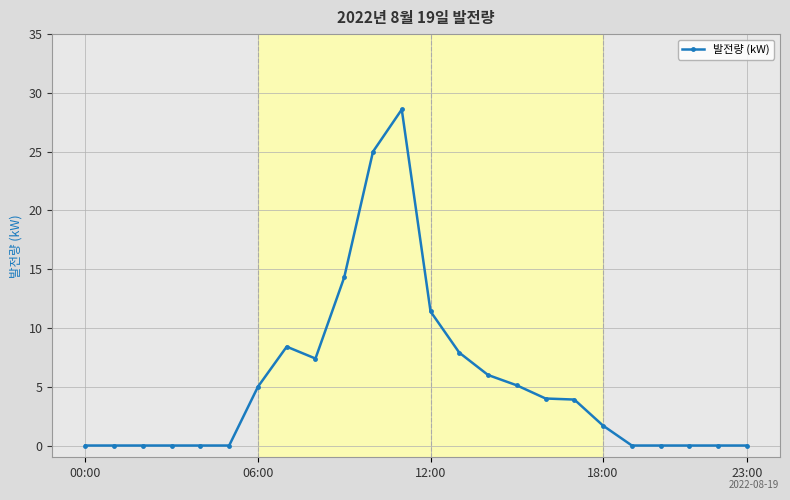

How many lines are shown in the chart?

1